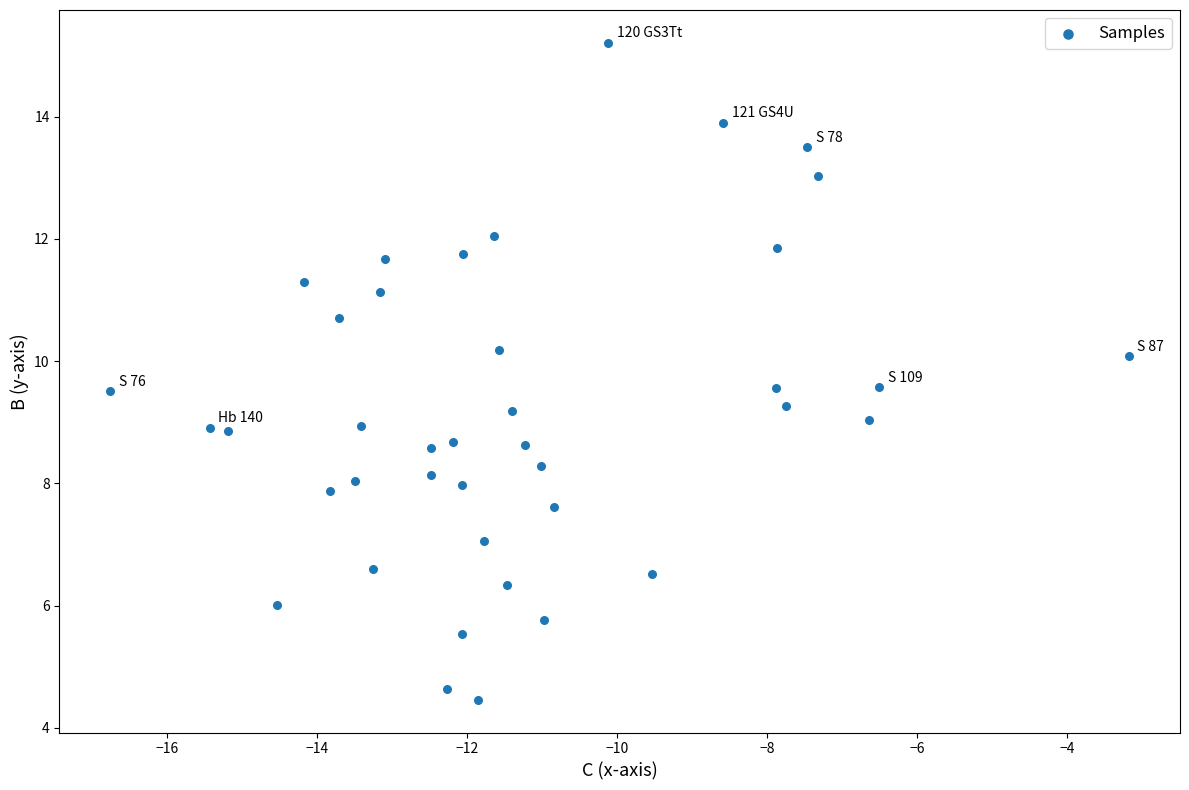

What is the range of X values (max minus min)?

13.6